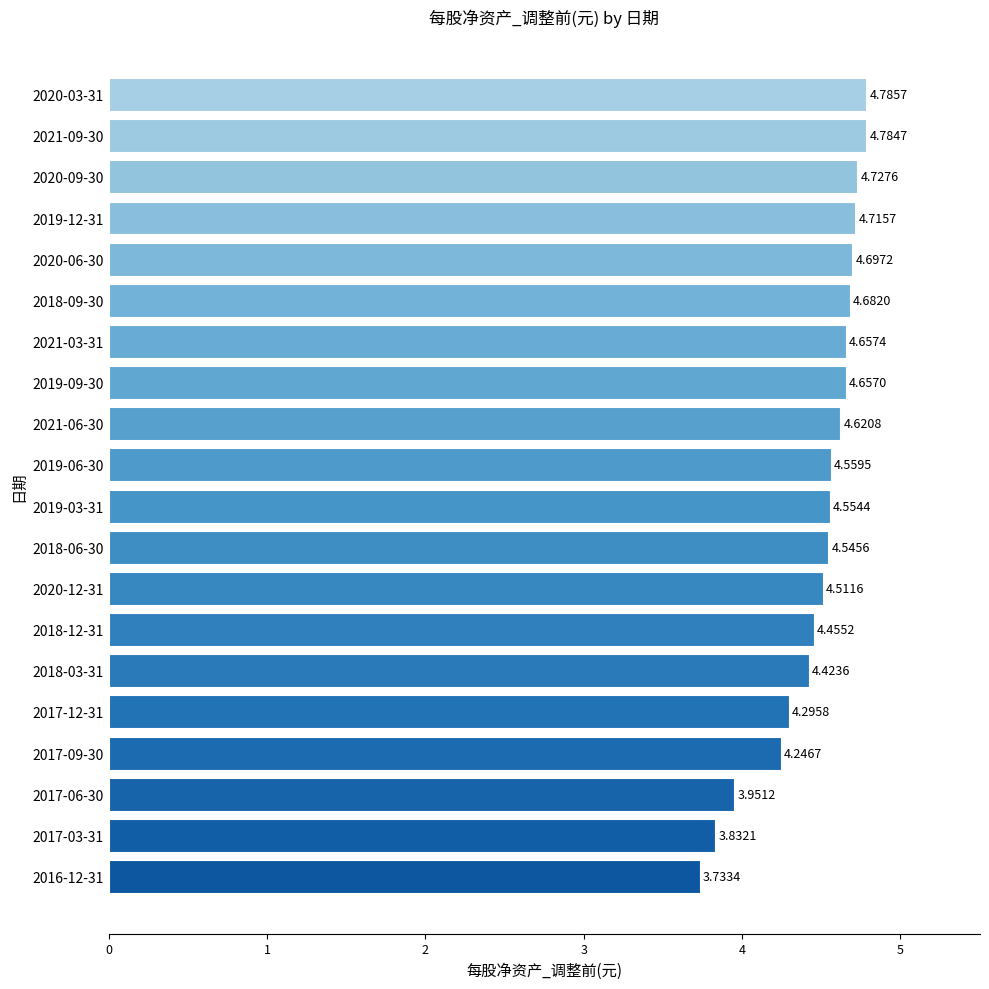

List the labels in order of value, smallest first.

2016-12-31, 2017-03-31, 2017-06-30, 2017-09-30, 2017-12-31, 2018-03-31, 2018-12-31, 2020-12-31, 2018-06-30, 2019-03-31, 2019-06-30, 2021-06-30, 2019-09-30, 2021-03-31, 2018-09-30, 2020-06-30, 2019-12-31, 2020-09-30, 2021-09-30, 2020-03-31